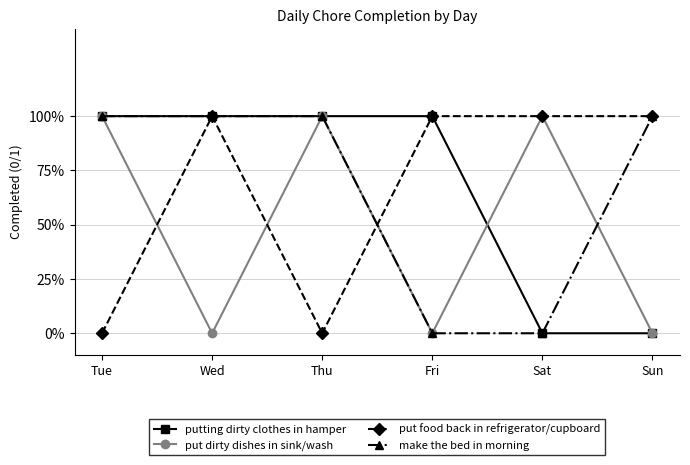

Which category has the highest value across all series?

Tue